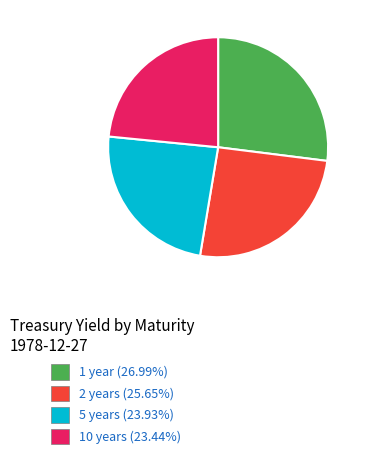

Does 2 years account for over 50% of the chart?

No